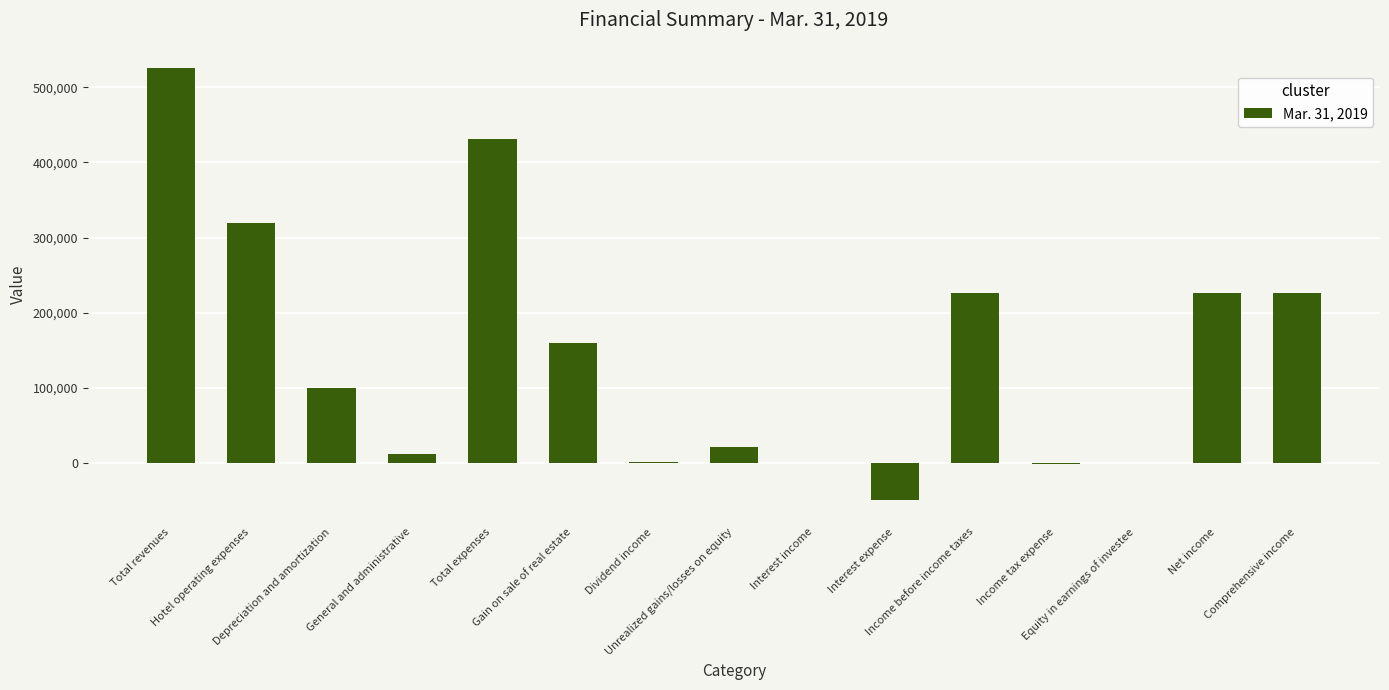

What is the greatest value displayed?

524908